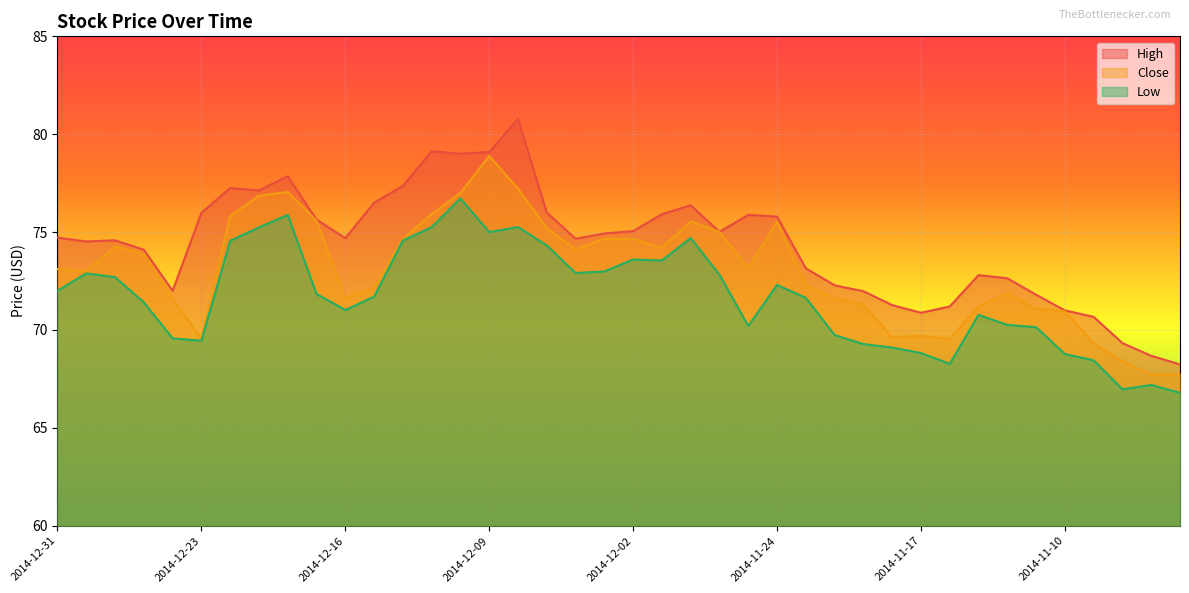

Rank the series by their average value, from lowest to highest.

Low, Close, High